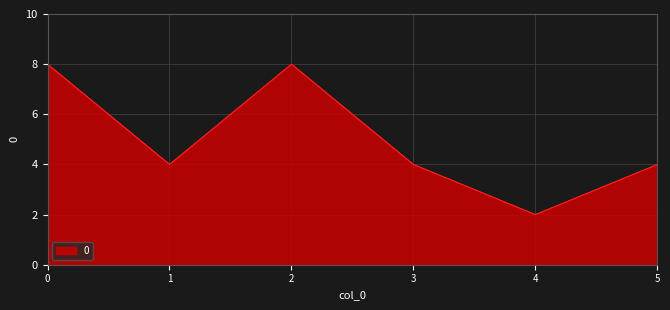

Does the chart display data point markers on the line(s)?

No